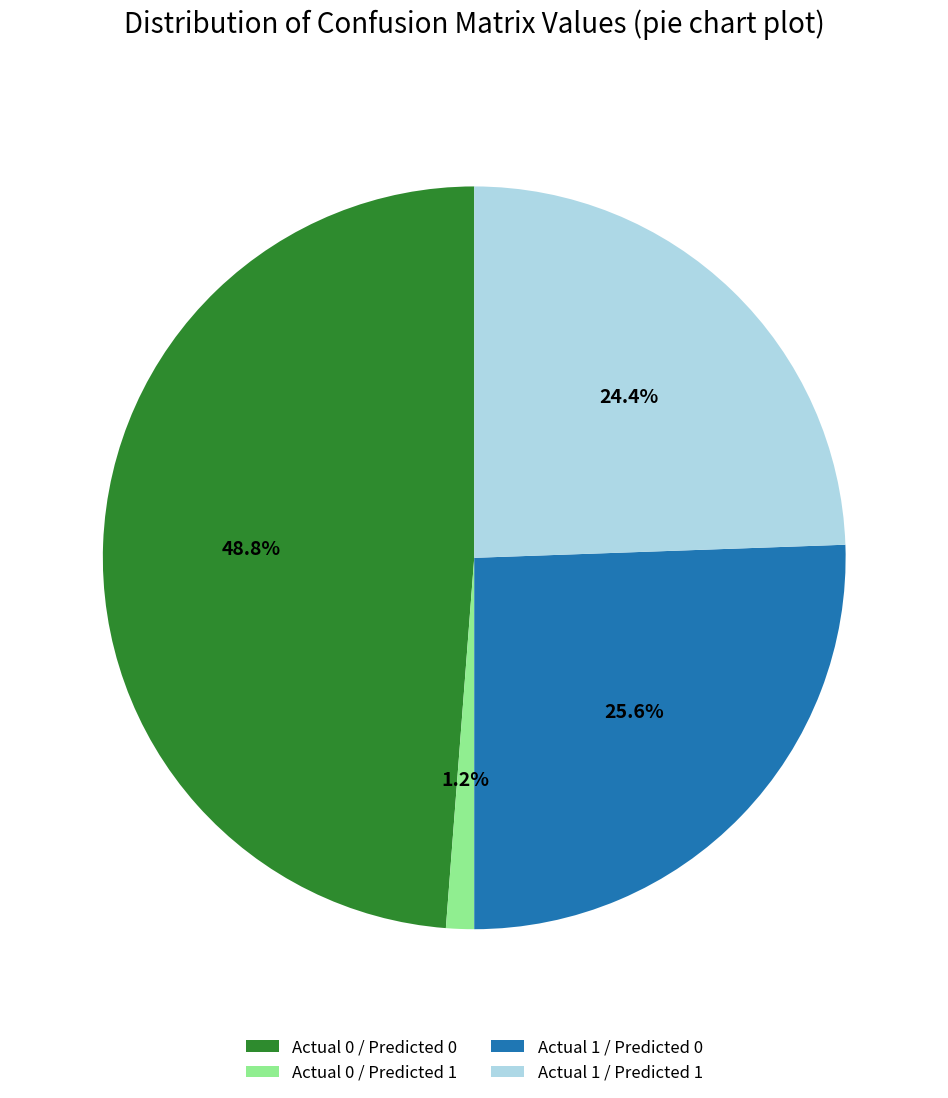

Is Actual 0 / Predicted 0 the majority of the pie?

No